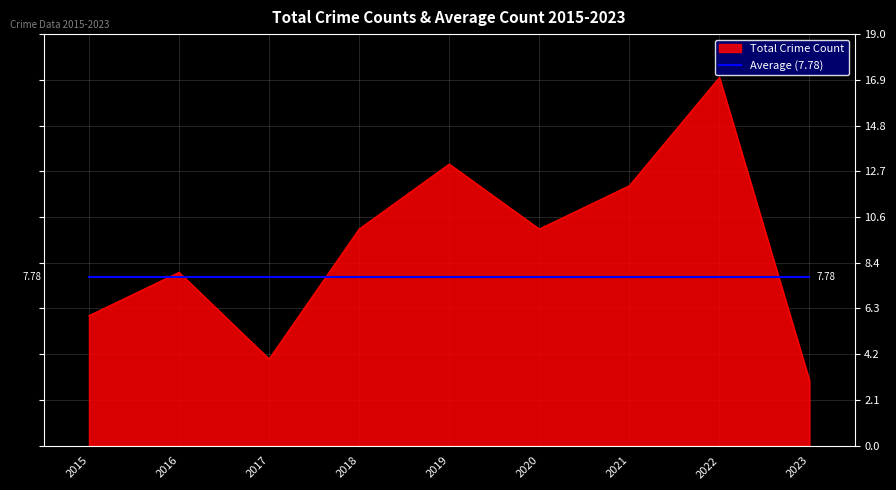

Which series has the widest spread of values?

Total Crime Count